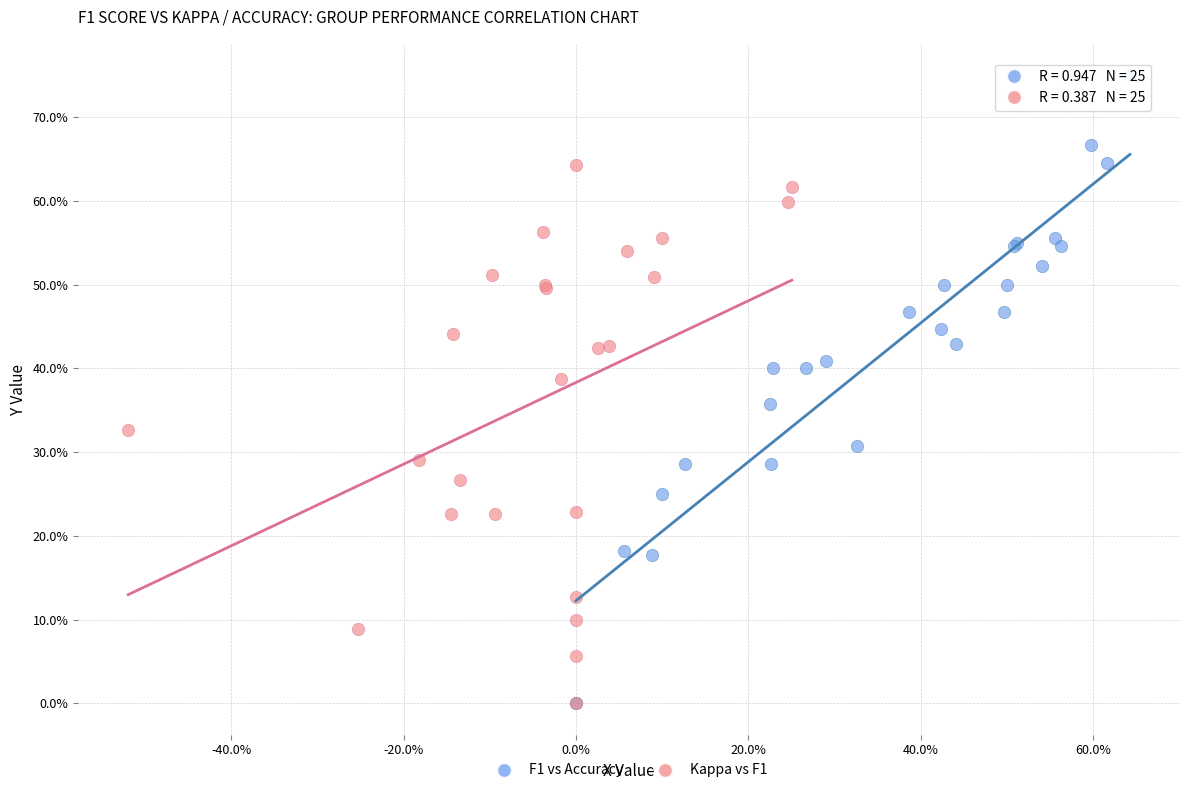

Which series has the widest spread of Y values?

F1 vs Accuracy